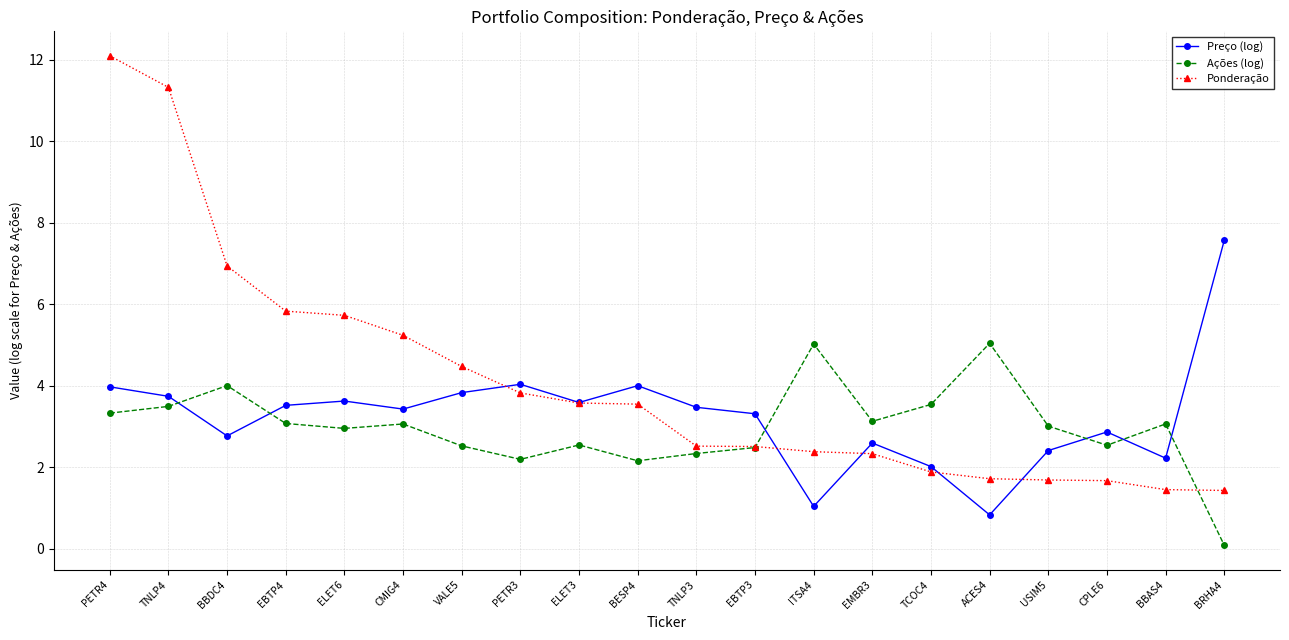

True or false: Ações (log) has more than 2 points higher than both neighbors.

True